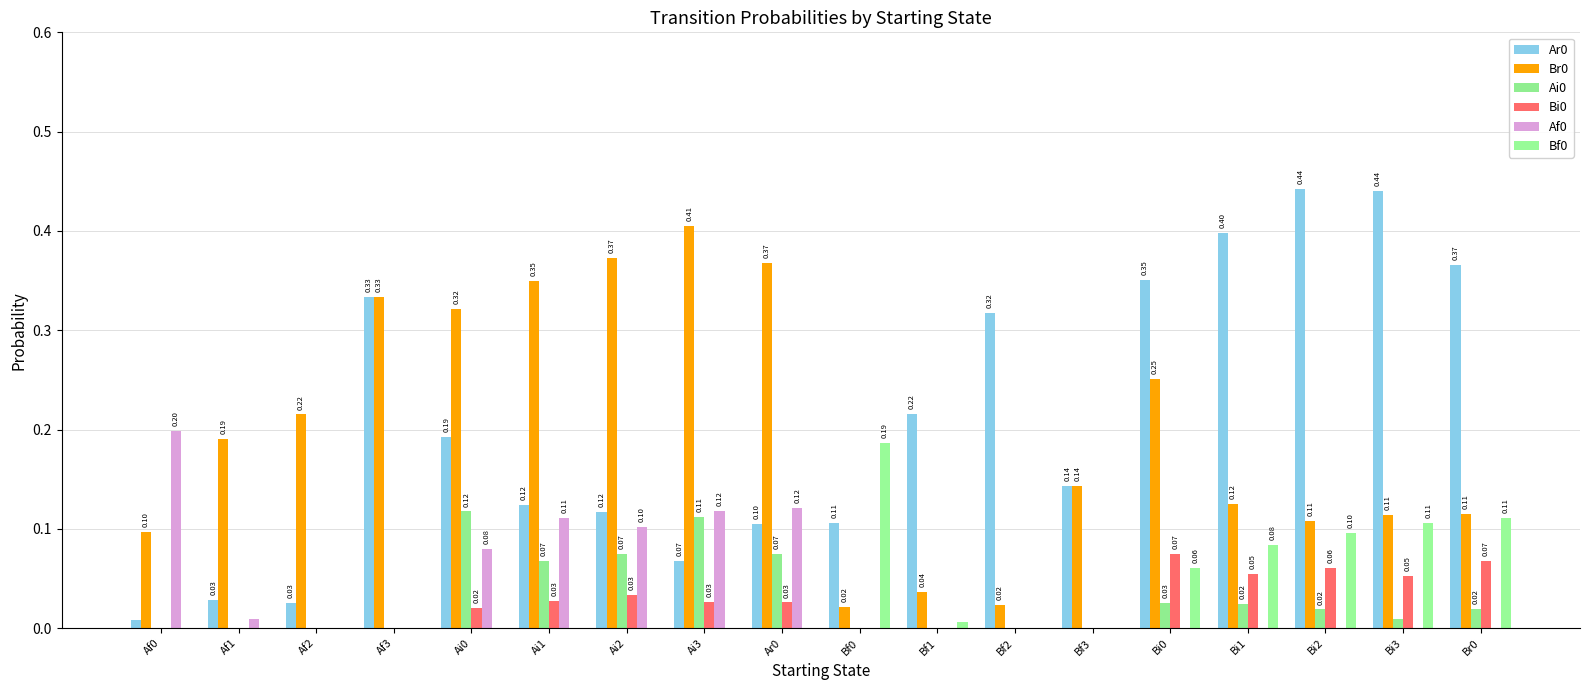

The Ar0 series shows 0.0 at Ar0. True or false?

False